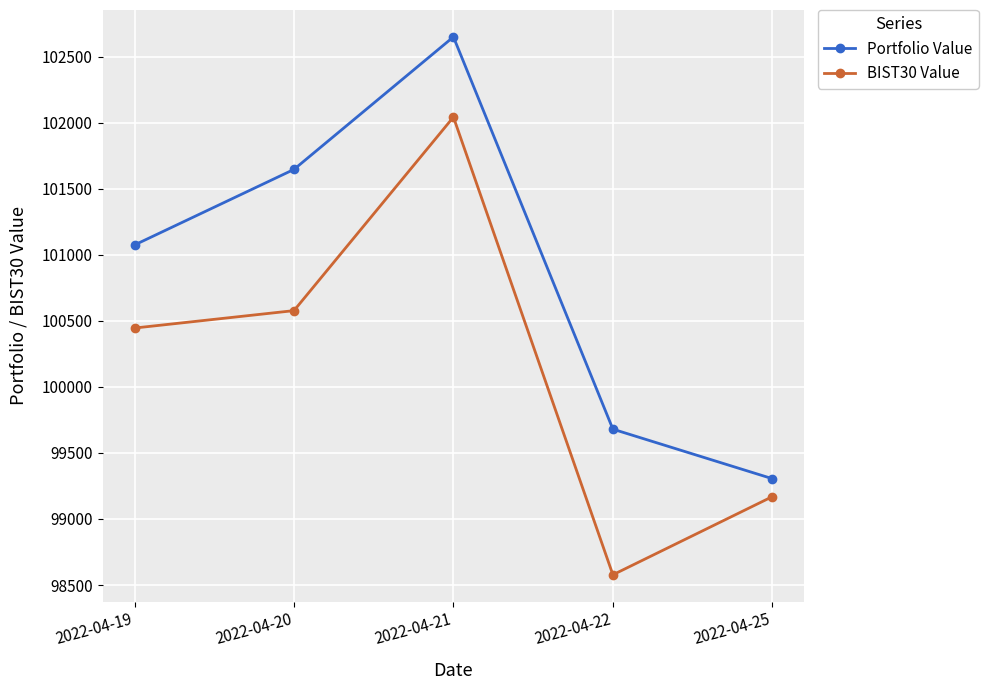

List the labels in order of Portfolio Value value, largest first.

2022-04-21, 2022-04-20, 2022-04-19, 2022-04-22, 2022-04-25